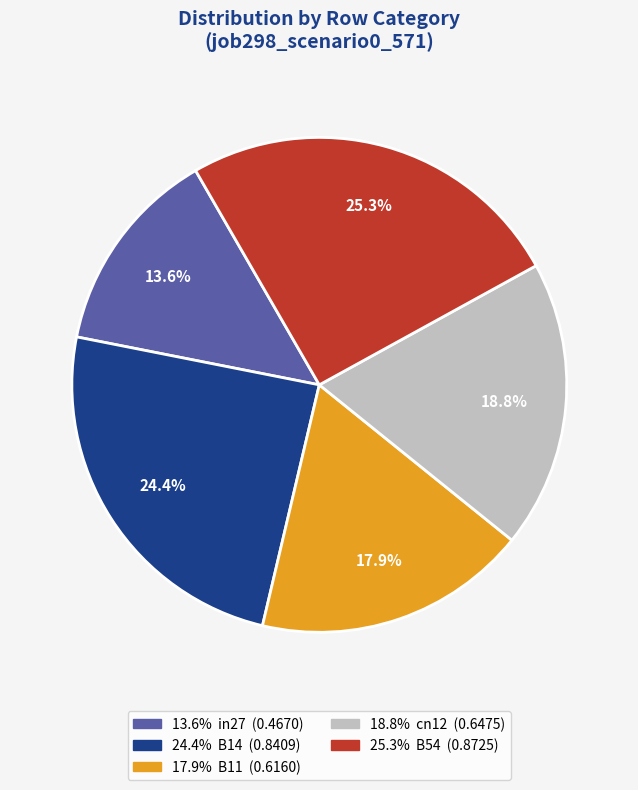

Does any single category account for the majority?

No